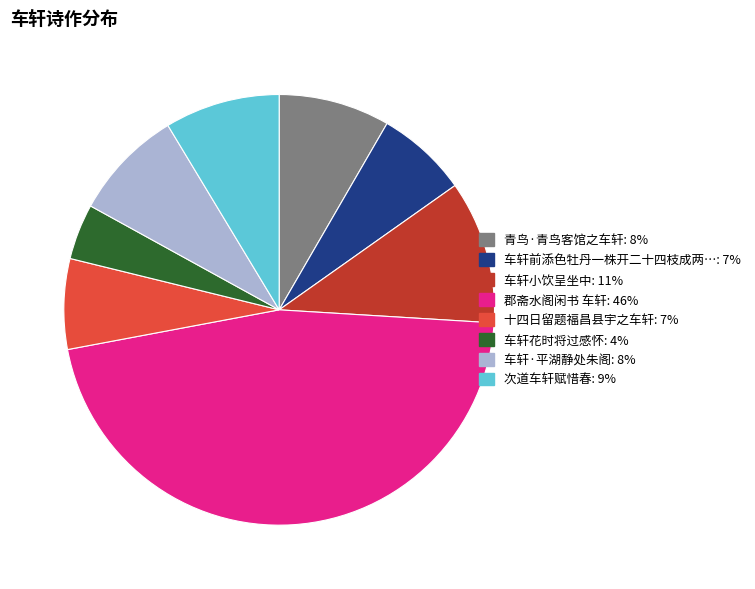

Is there any slice that represents more than half of the pie?

No